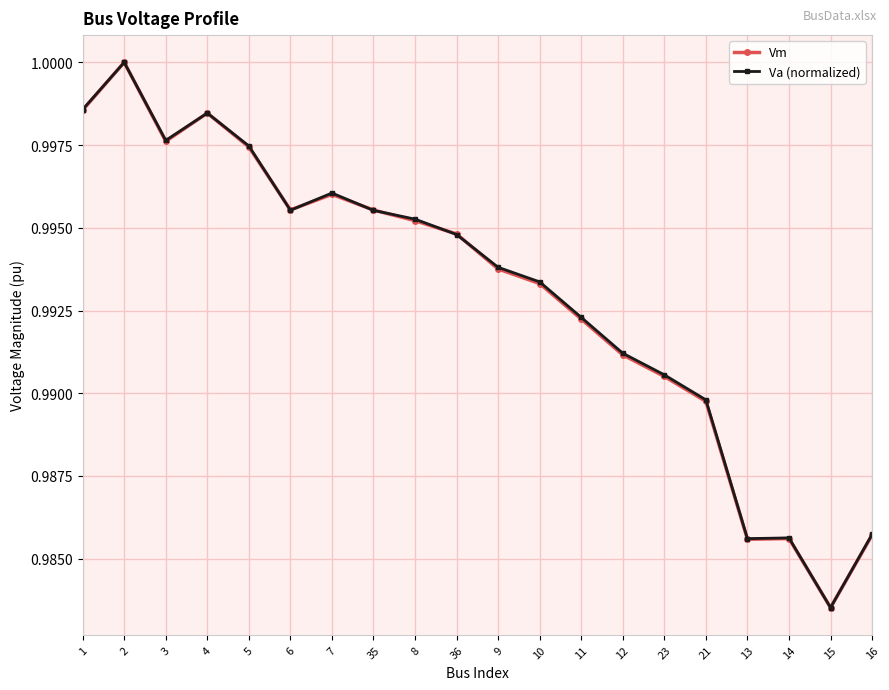

True or false: Va (normalized) has more than 2 interior local peaks.

True